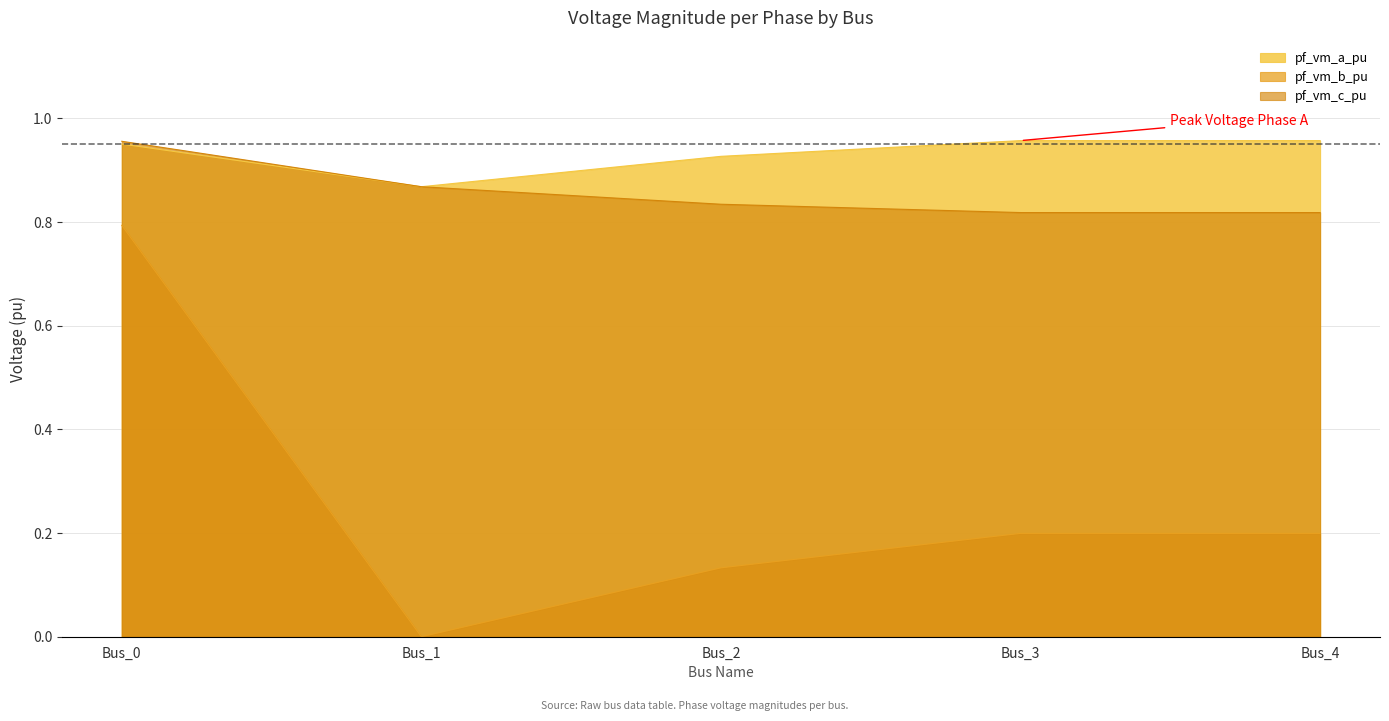

What is the average value of the pf_vm_a_pu series?

0.9